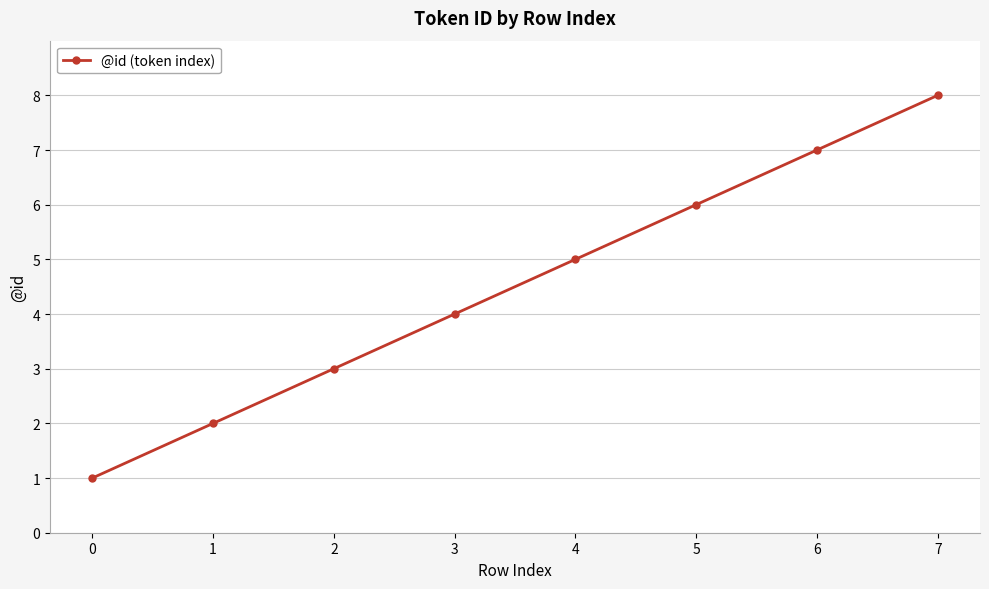

How many values are between 3 and 7?

5